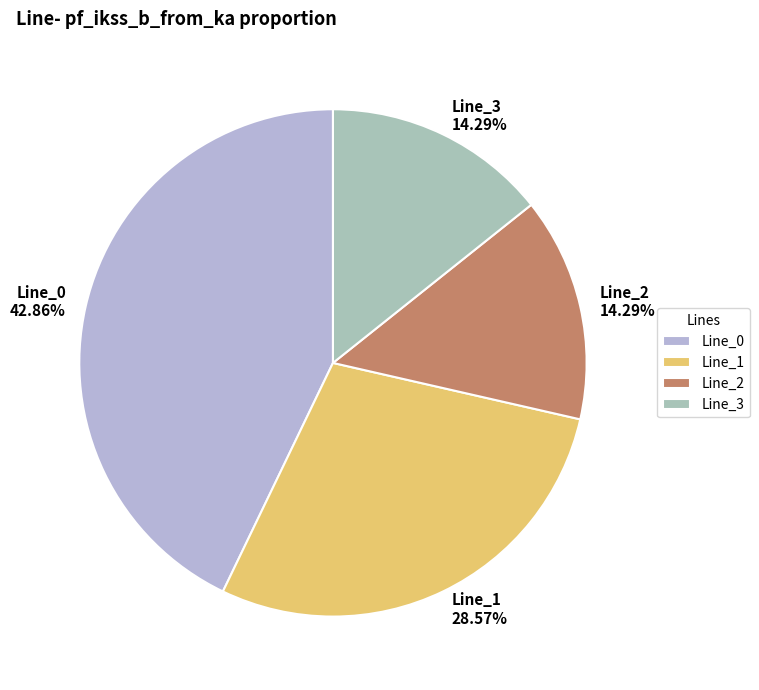

Count the number of slices in the pie.

4